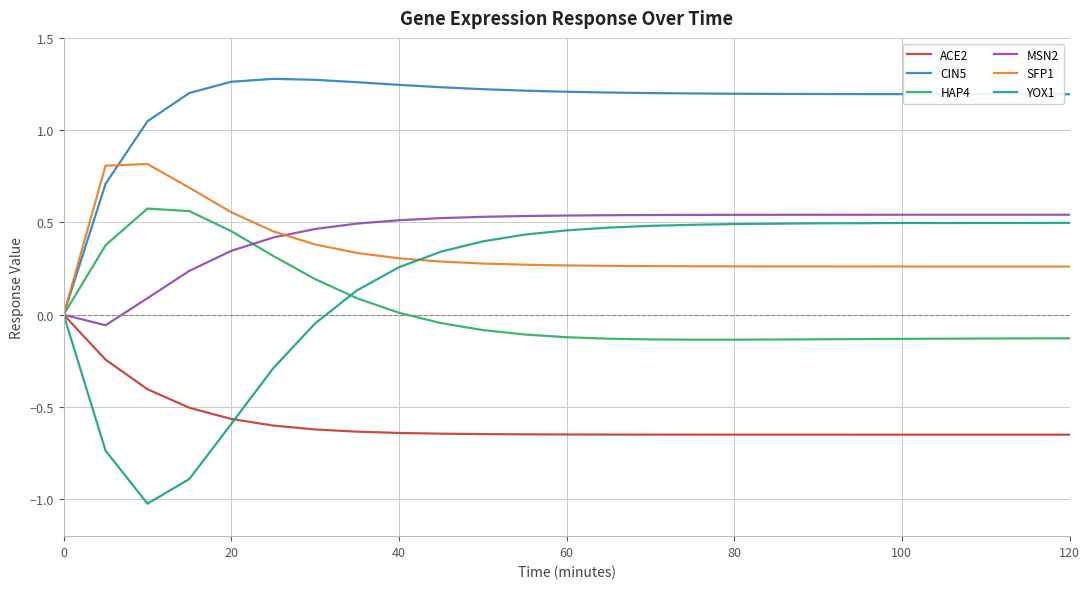

How many SFP1 values are between 0 and 1?

25